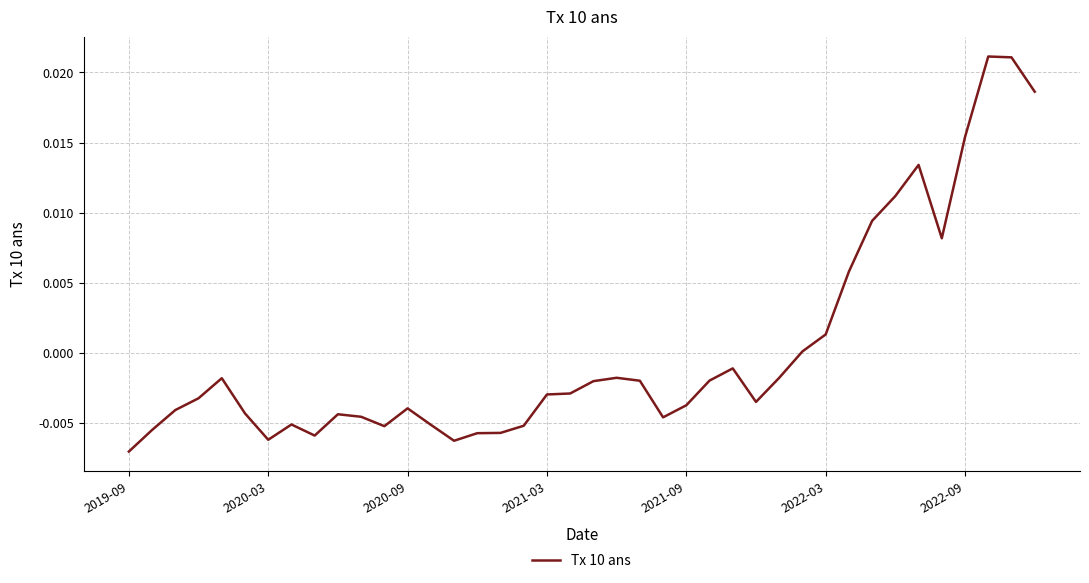

How many lines are shown in the chart?

1